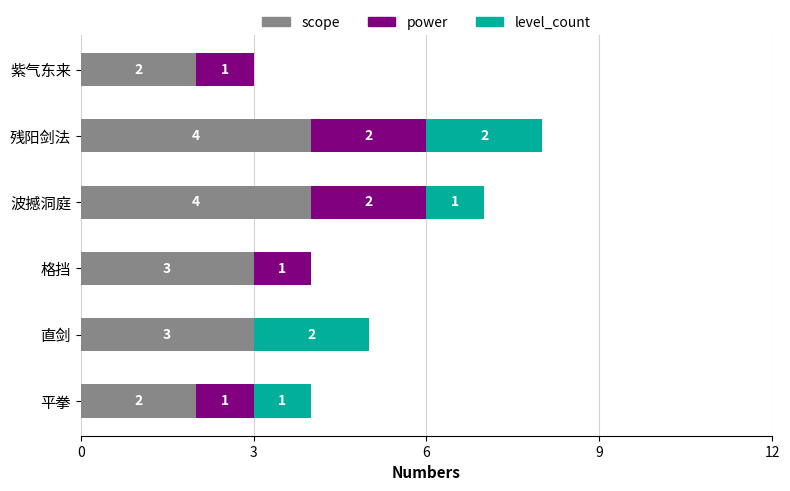

Is it true that scope equals 4 at 波撼洞庭?

True